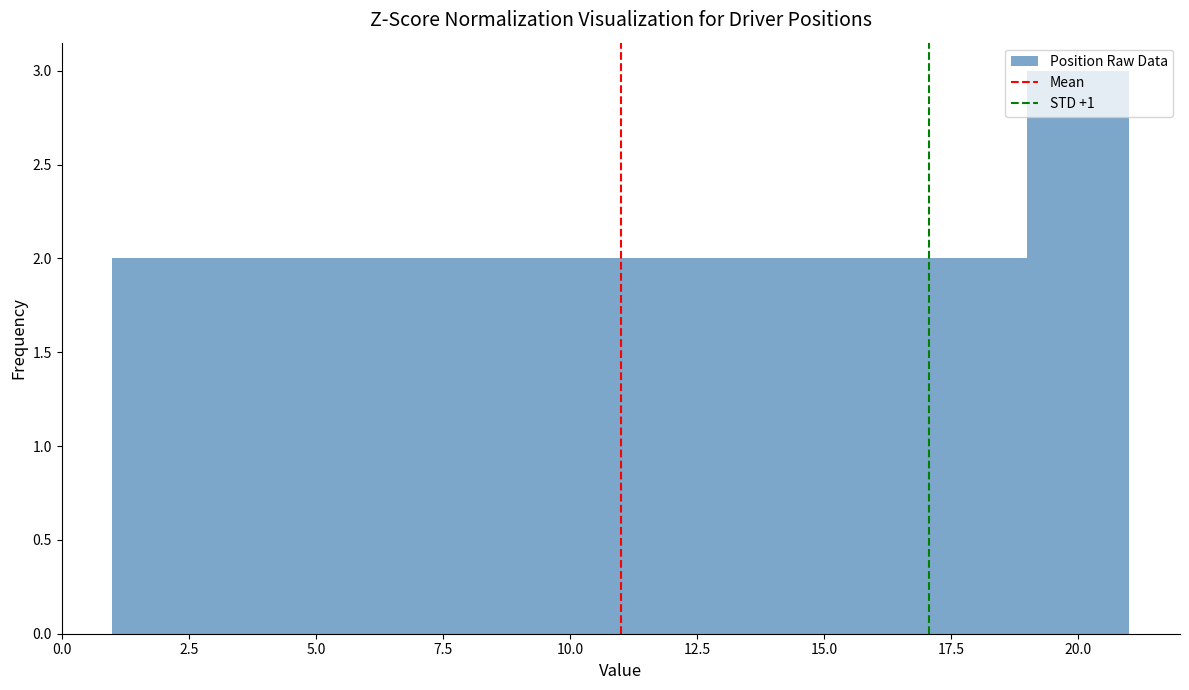

Reading left to right, transcribe this chart: for each bar, give the range it covers on the x-axis and its height. The values are not printed on the chart, so give them approximately, as read against the axis.

1 to 3: 2
3 to 5: 2
5 to 7: 2
7 to 9: 2
9 to 11: 2
11 to 13: 2
13 to 15: 2
15 to 17: 2
17 to 19: 2
19 to 21: 3